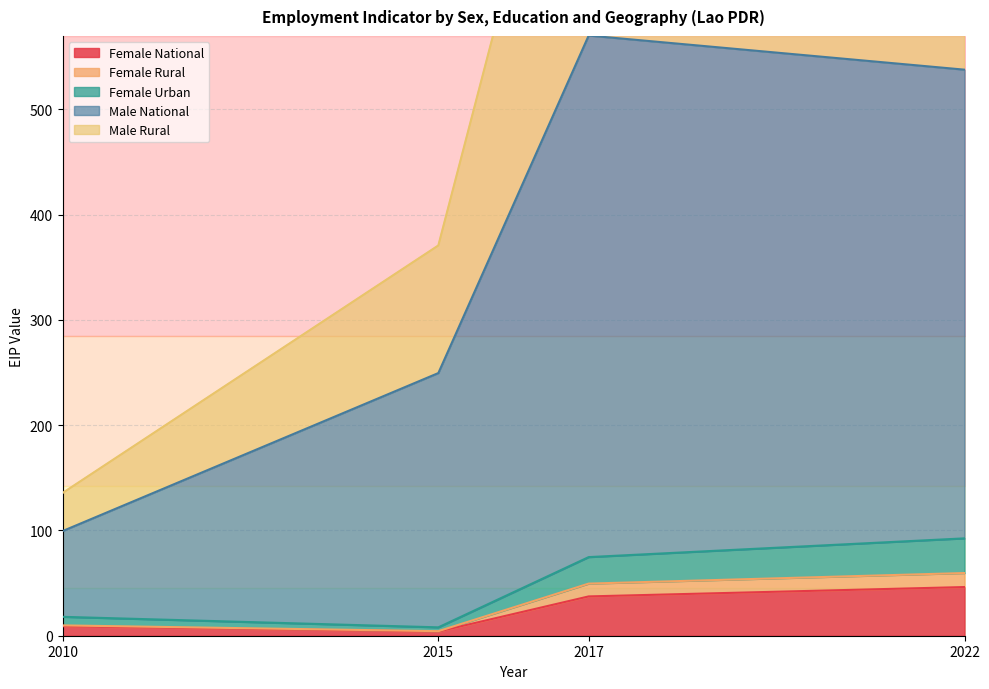

Between 2010 and 2017, which series saw the biggest shift?

Male National